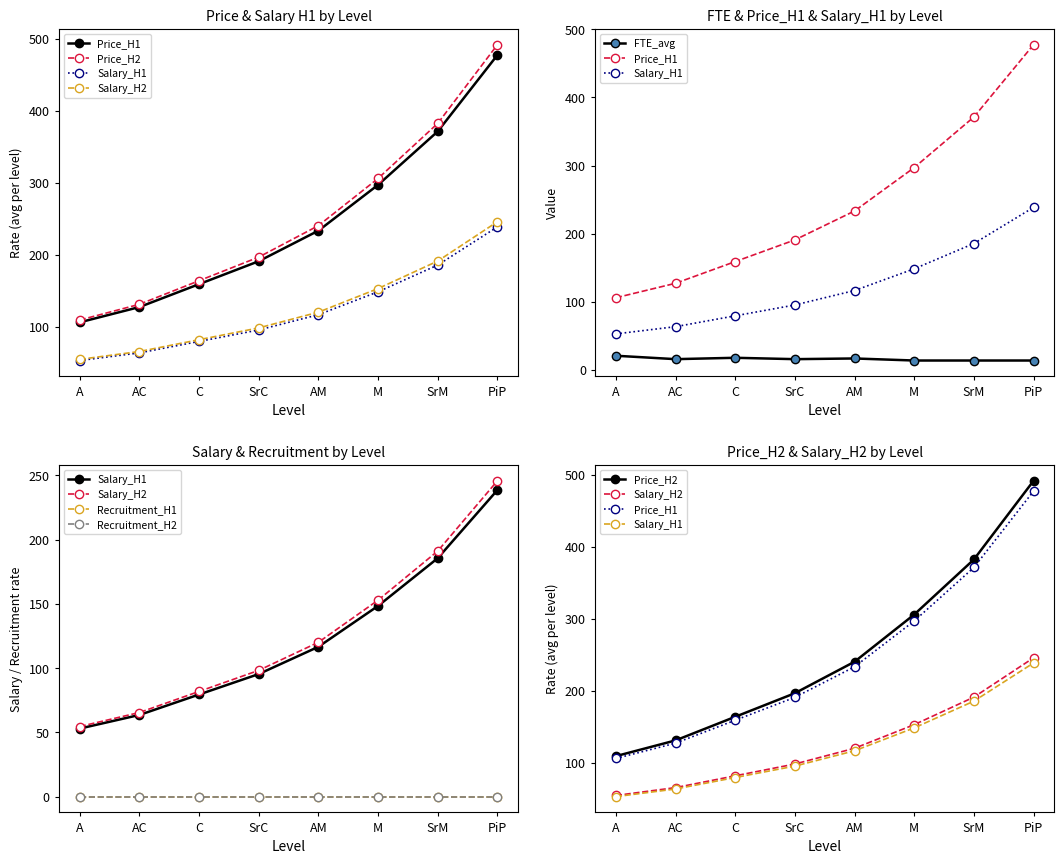

How many data points in Price_H2 are less than 240?

4